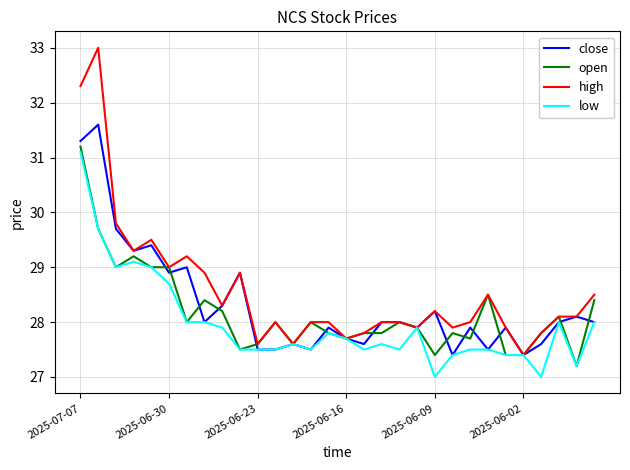

True or false: close and open cross at least once.

True